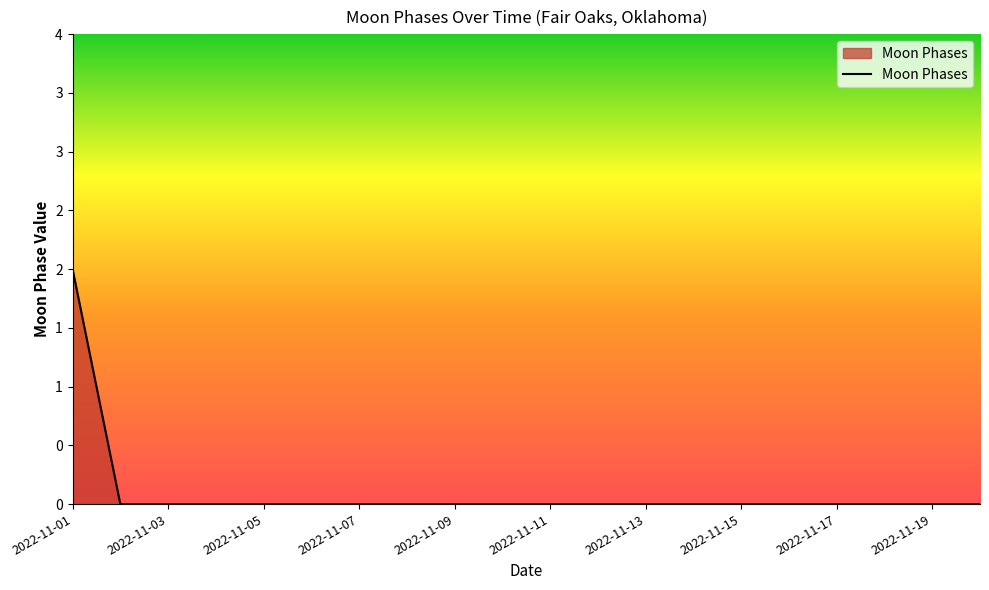

Is this an area chart (filled region under the line)?

Yes